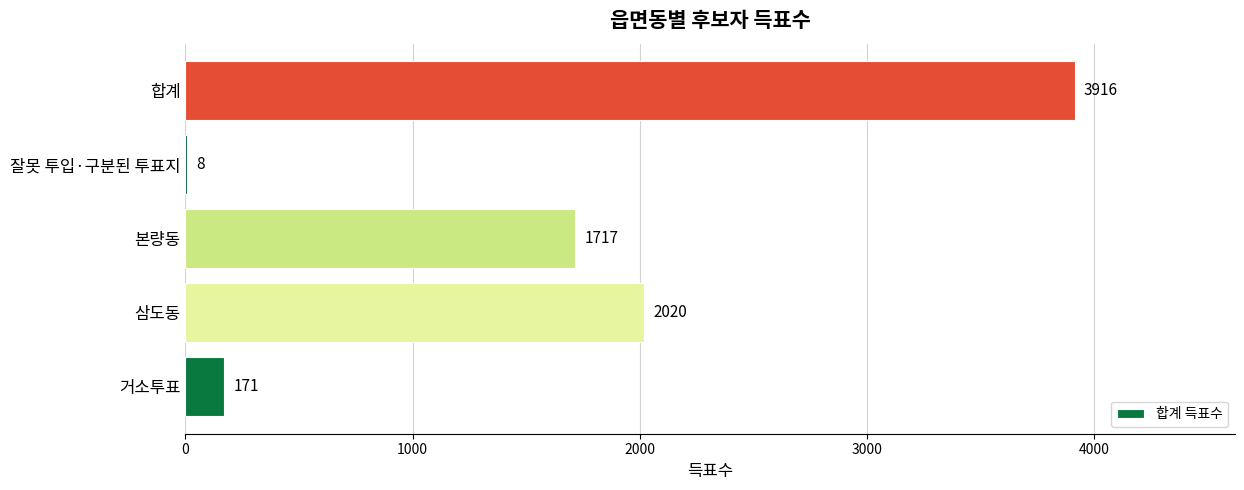

What is the sum of the values at 본량동 and 거소투표?

1888